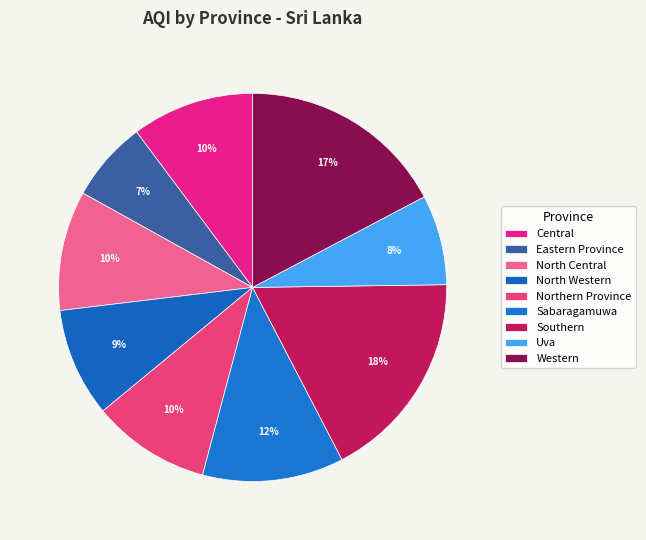

How many segments does this pie chart have?

9